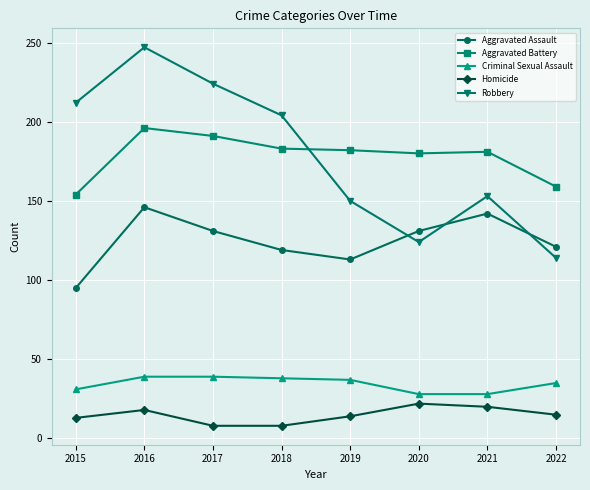

Rank the series by their maximum value, from highest to lowest.

Robbery, Aggravated Battery, Aggravated Assault, Criminal Sexual Assault, Homicide